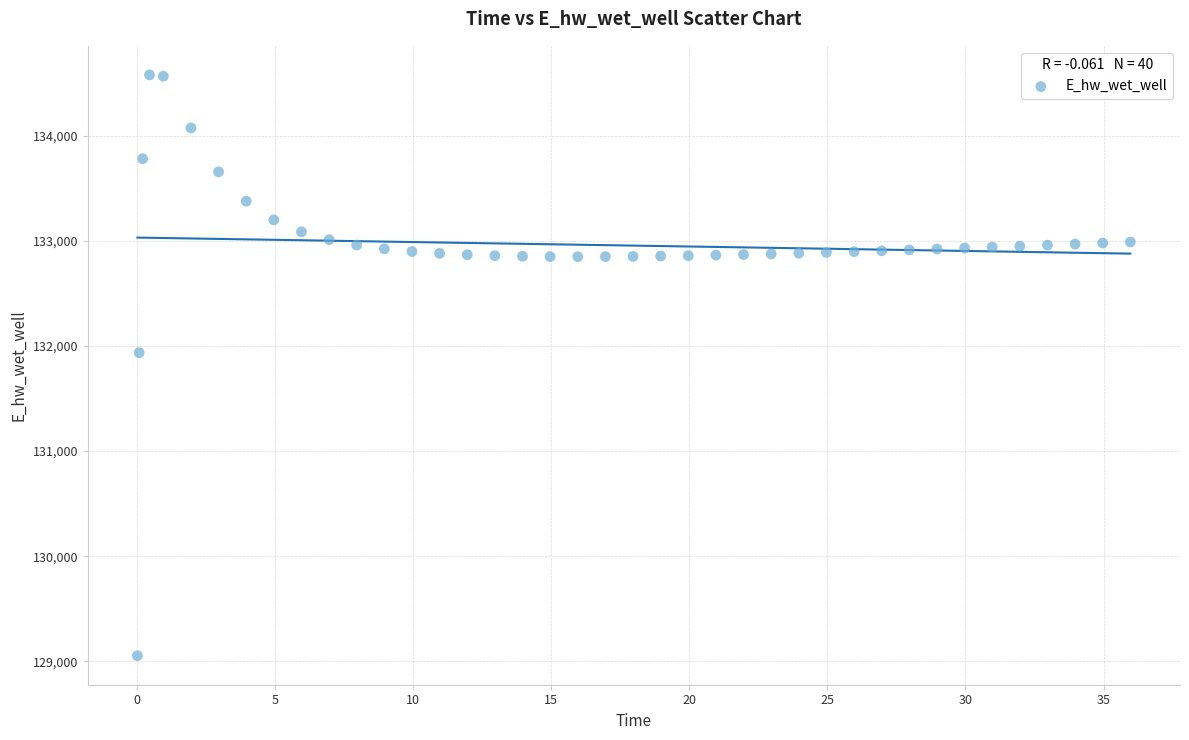

What Y value in the scatter plot is closest to 131816?

131936.9